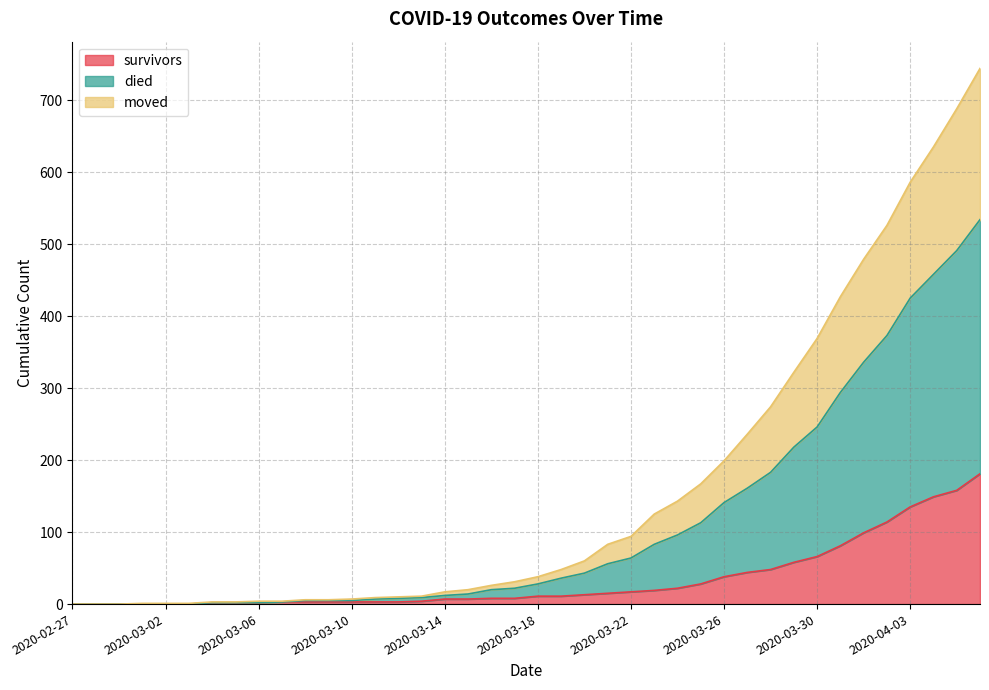

At which label does moved reach its peak?

2020-04-06